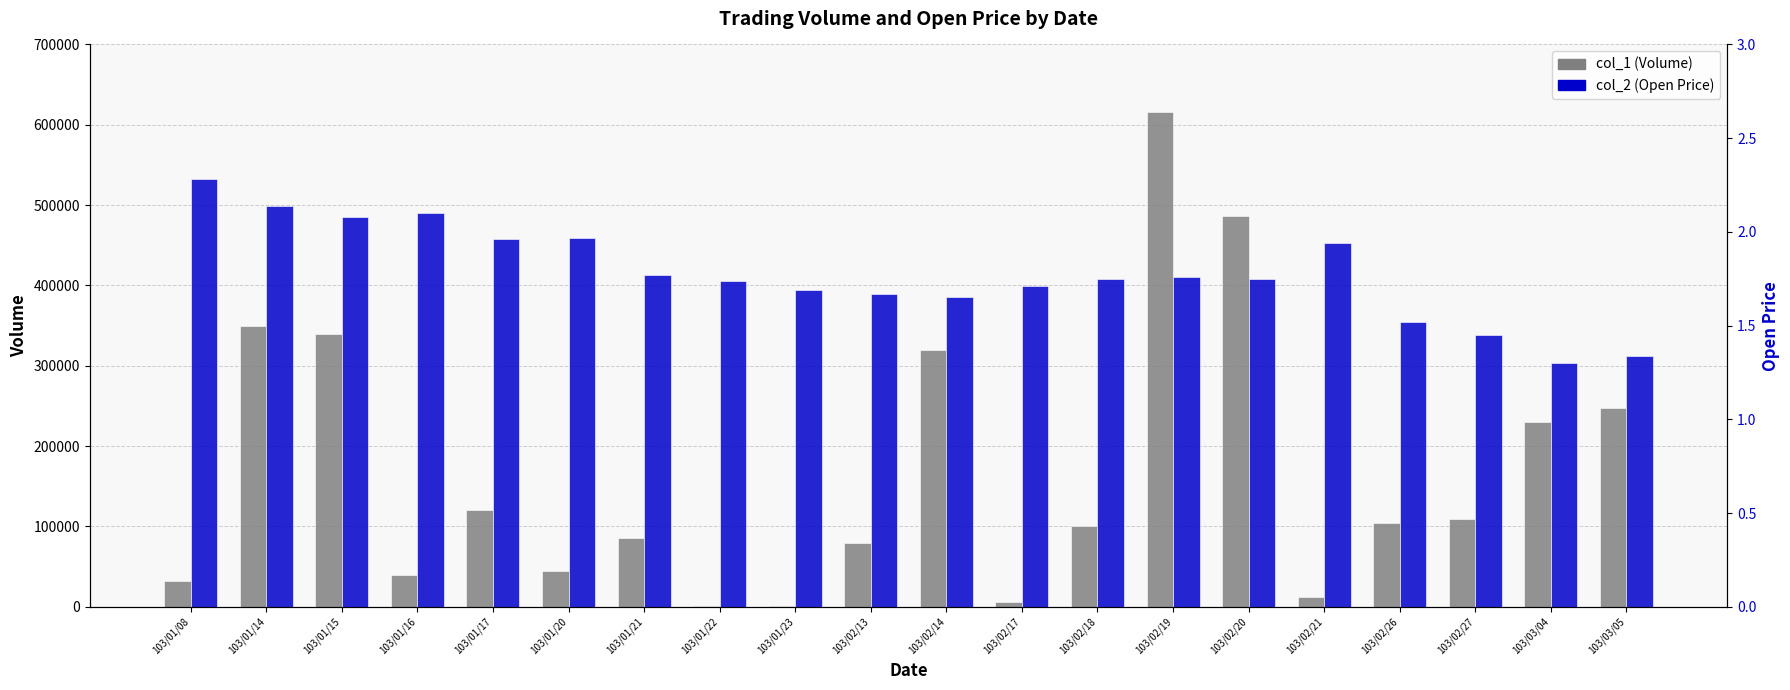

How many bars are there in total?

40